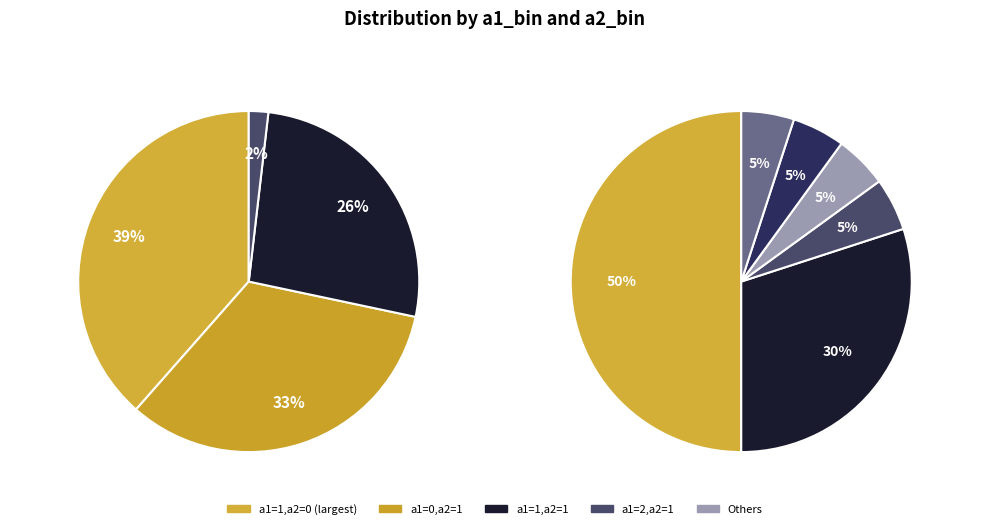

Does a1=10, a2=1 account for over 50% of the chart?

No